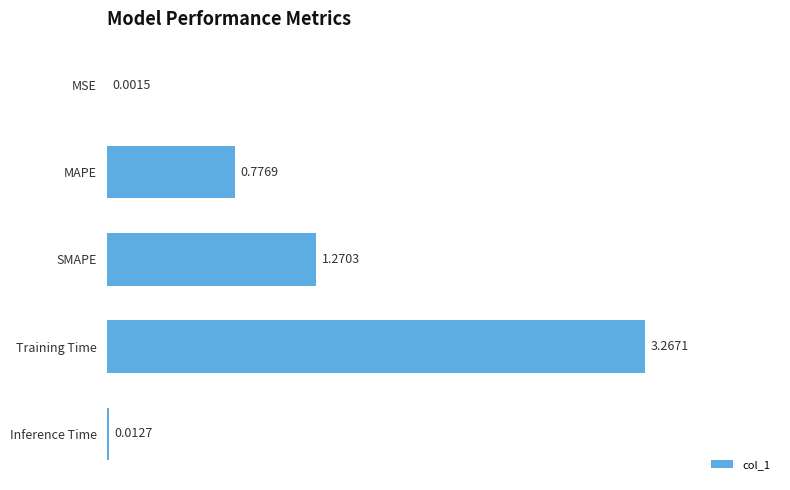

Which has a higher value, SMAPE or Inference Time?

SMAPE